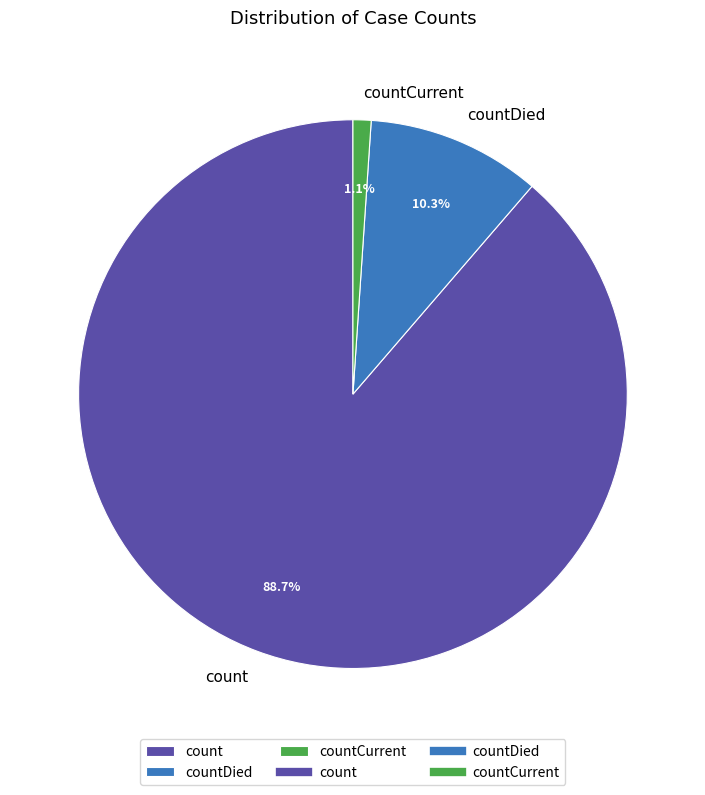

Is there any slice that represents more than half of the pie?

Yes